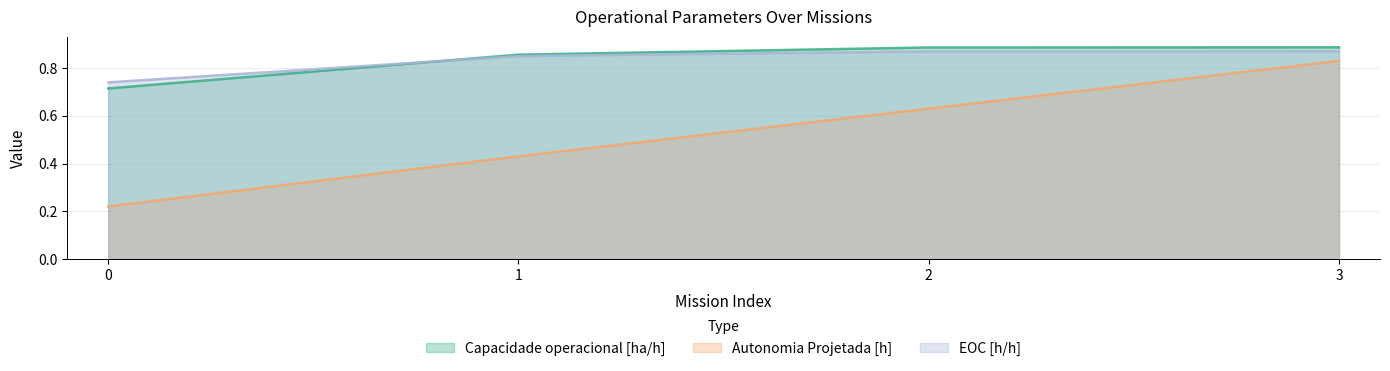

At which category is the sum across all series the highest?

3